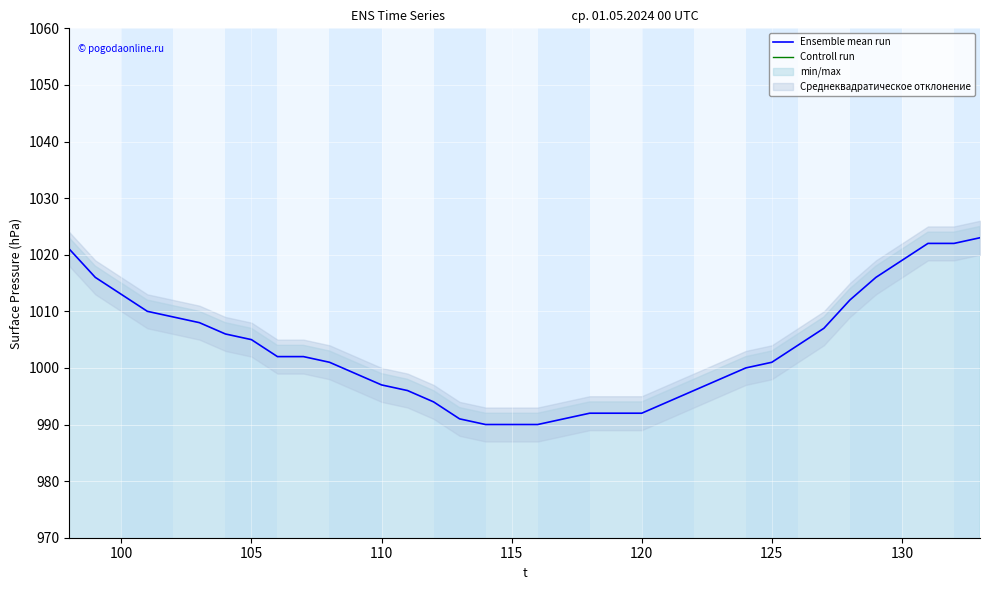

What is the minimum value for Ensemble mean run?

990